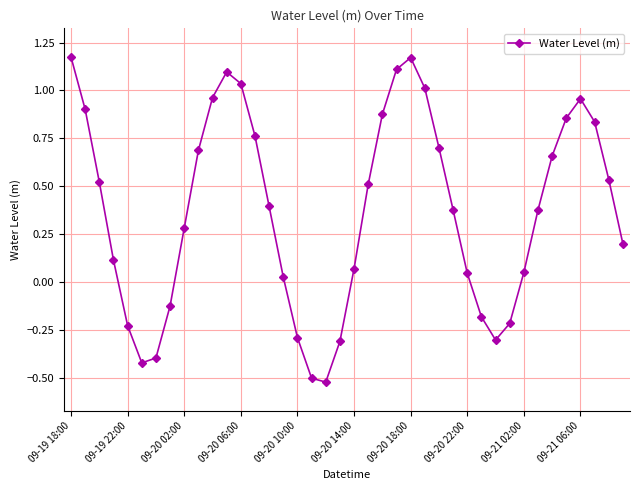

Count the number of data series in this chart.

1